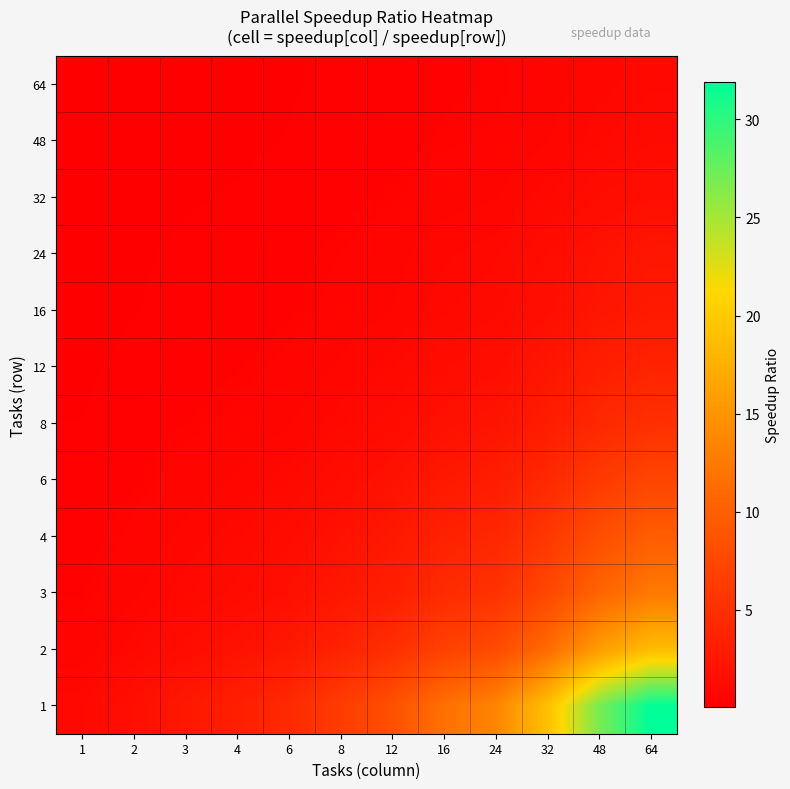

What is the total value across all series at 12?

25.8